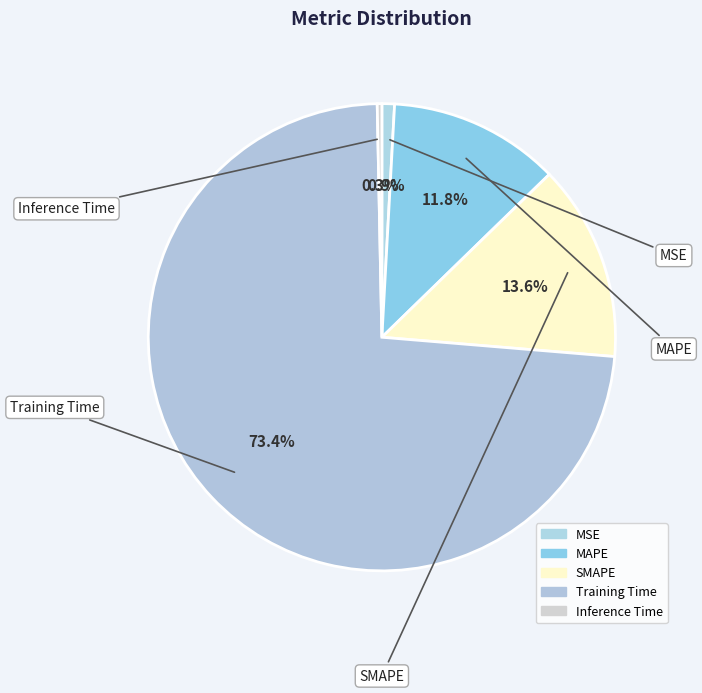

True or false: Inference Time accounts for 0% of the total.

True